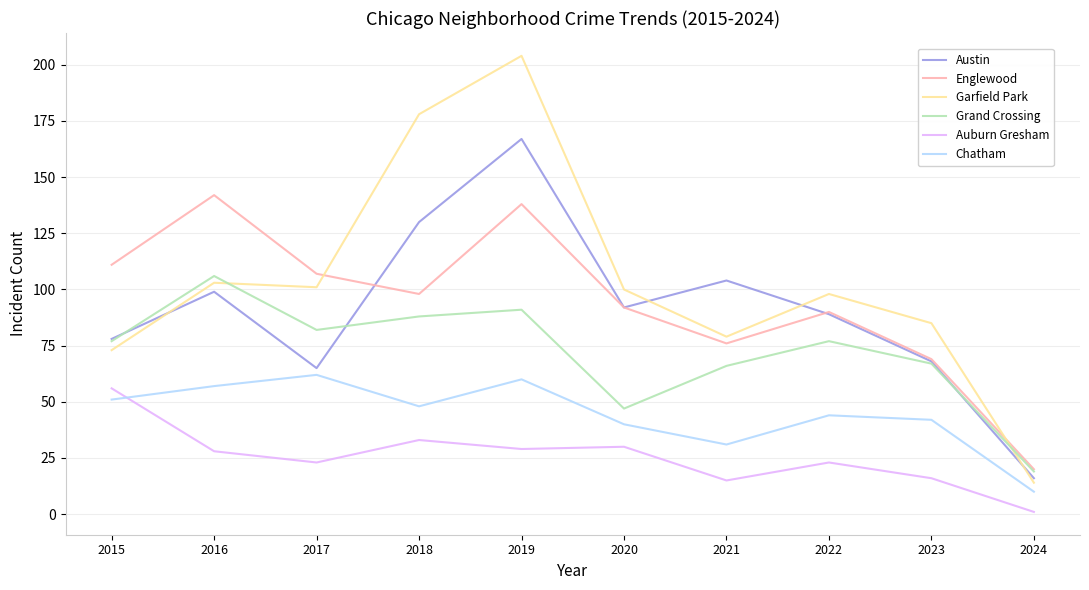

What is the average value of the Auburn Gresham series?

25